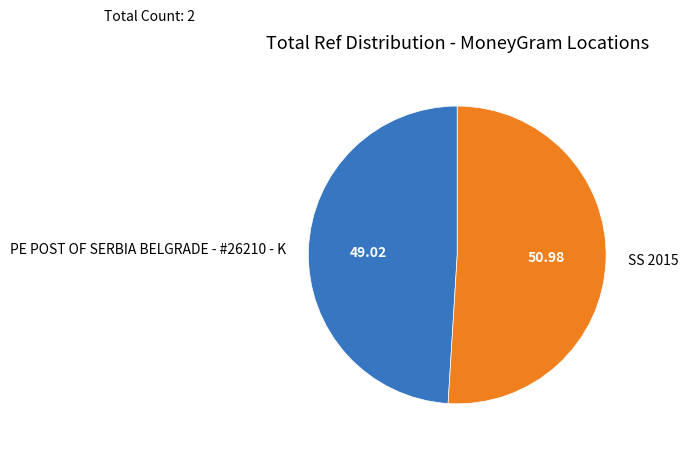

The SS 2015 slice represents 41% of the pie. True or false?

False